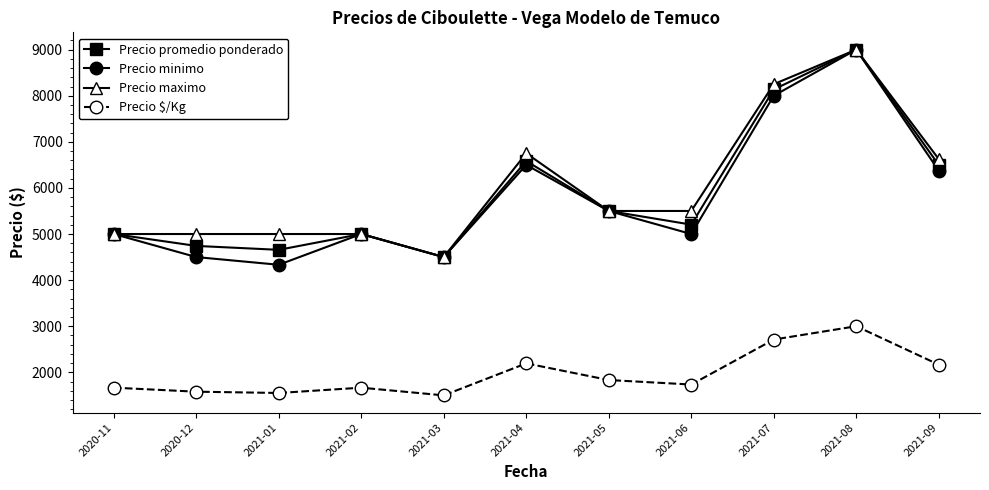

At how many categories does at least one series exceed 5667?

4